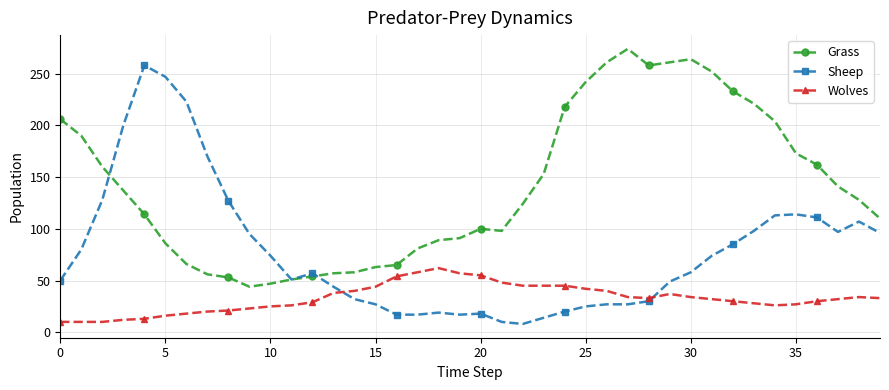

Rank the series by their average value, from highest to lowest.

Grass, Sheep, Wolves